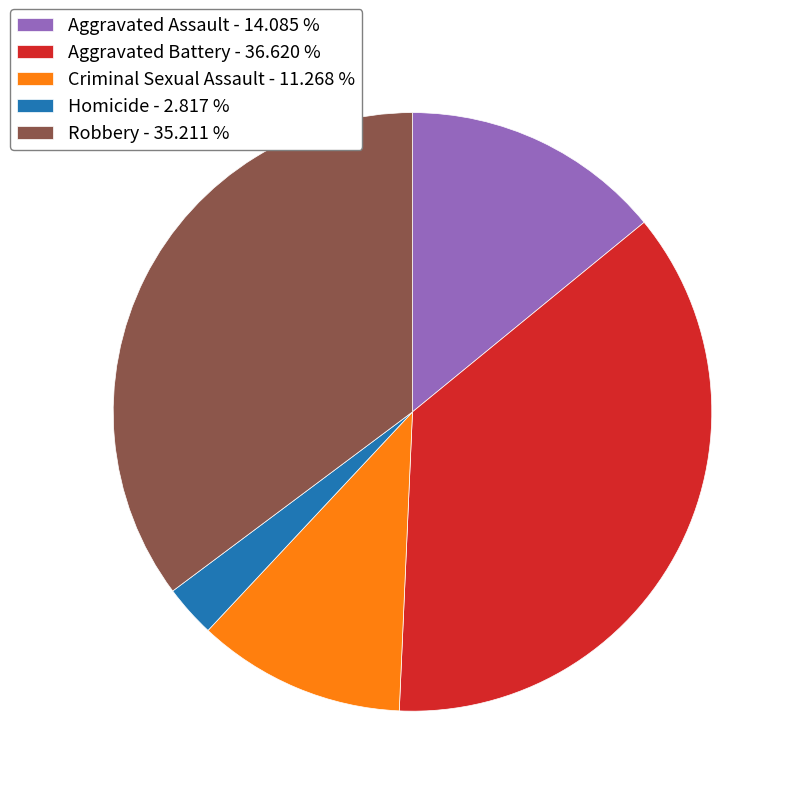

Is there a majority slice in this chart?

No